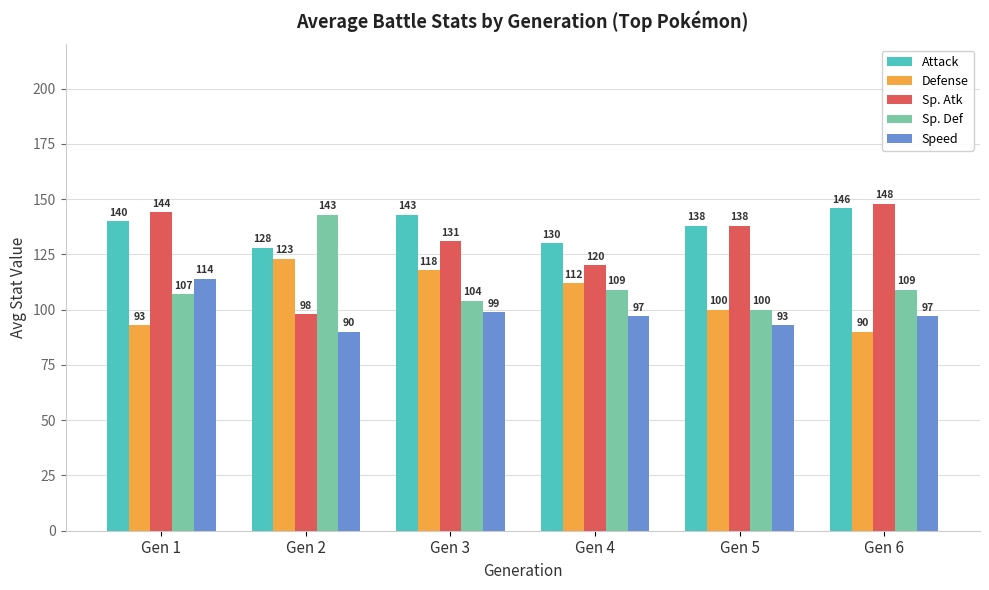

What is the maximum value shown in the chart?

148